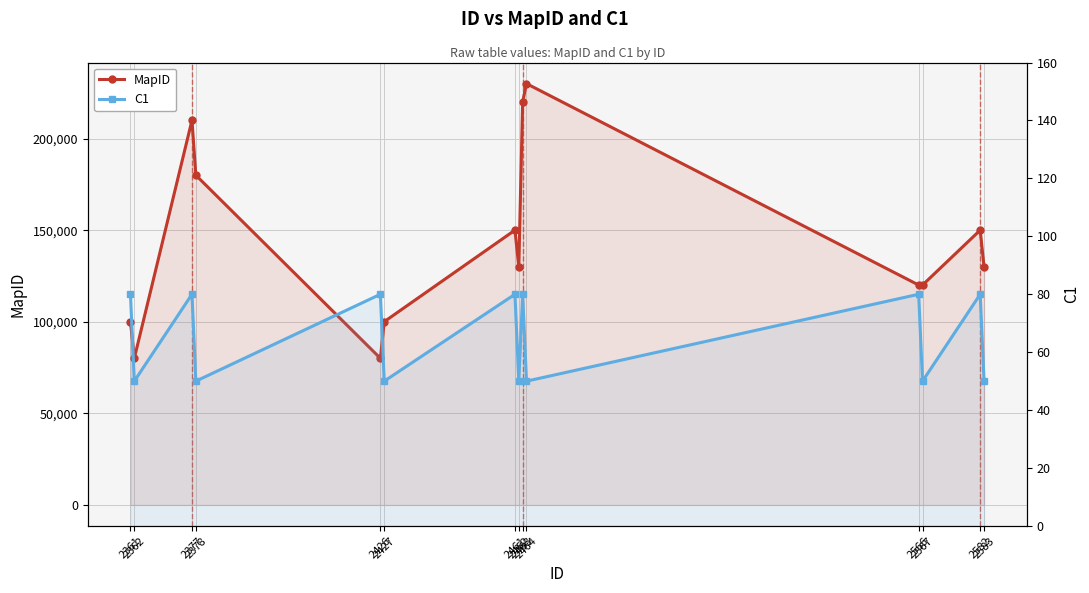

What is the difference between the second highest and minimum values in the MapID series?

140000